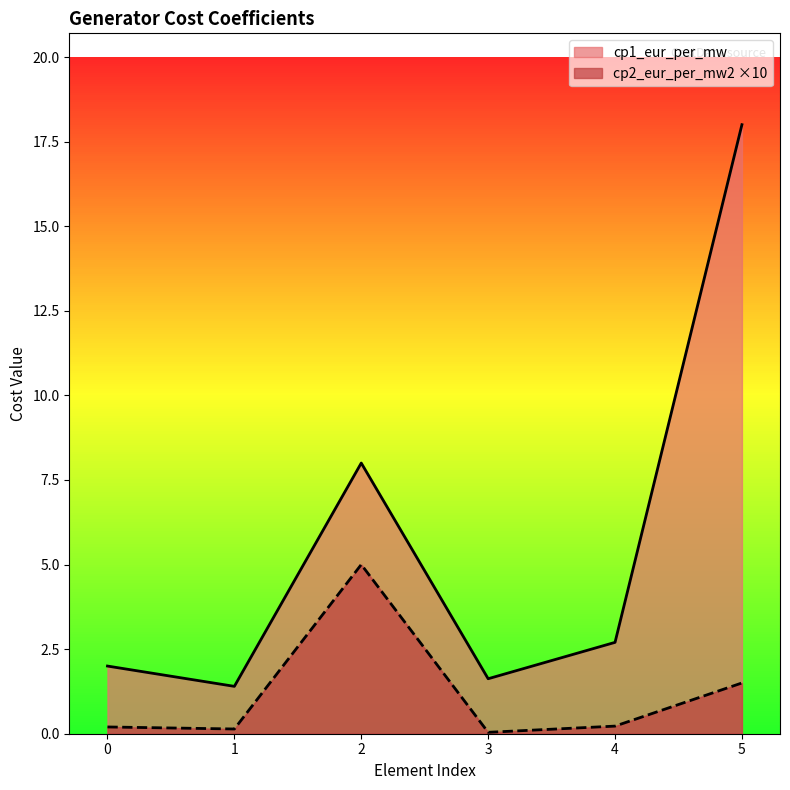

What is the sum of the cp1_eur_per_mw values at 0 and 4?

4.7